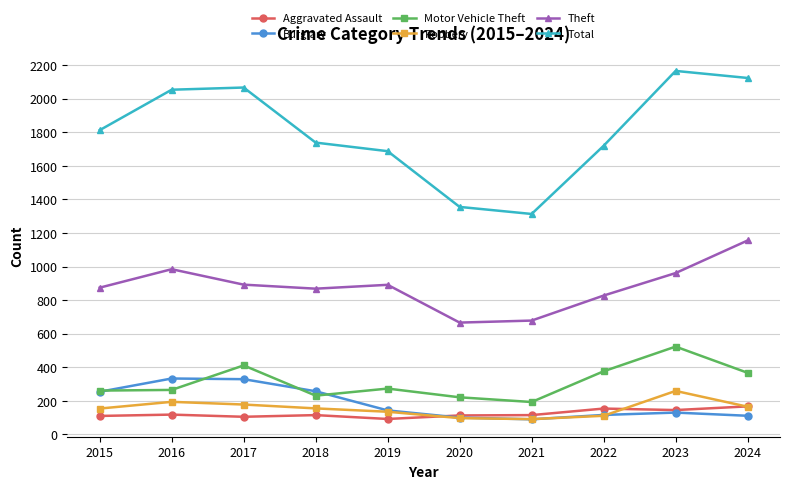

What is the total value across all series at 2022?

3303